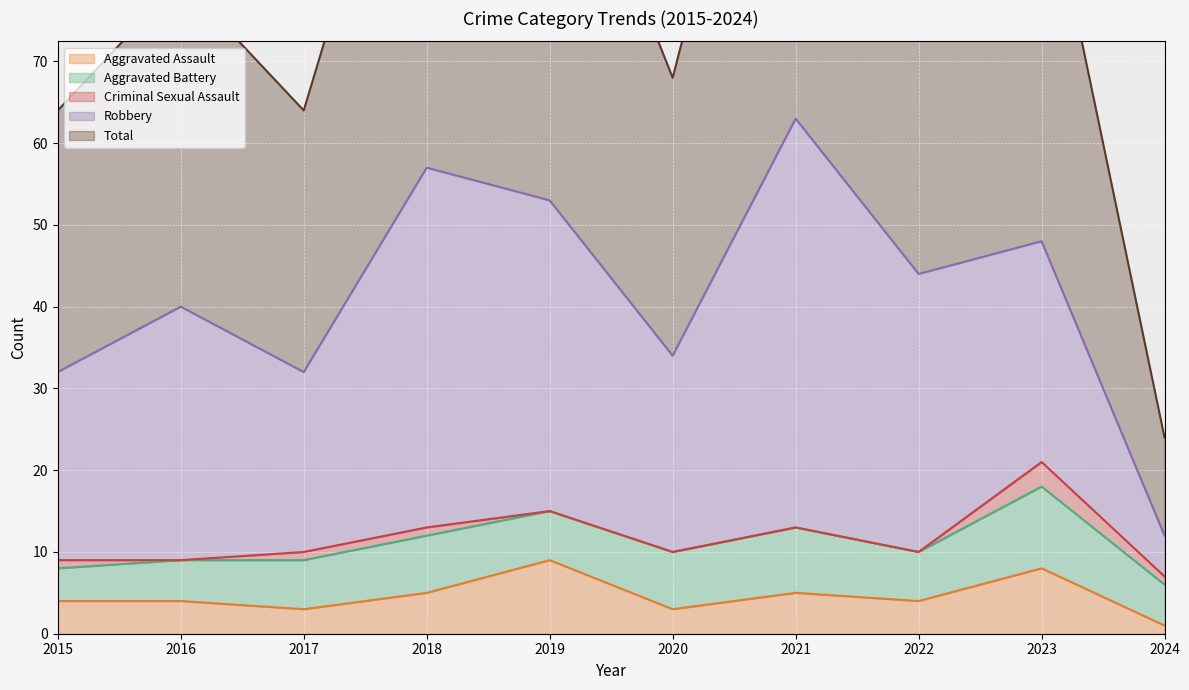

Rank the series at 2022 from highest to lowest value.

Total, Robbery, Aggravated Battery, Aggravated Assault, Criminal Sexual Assault